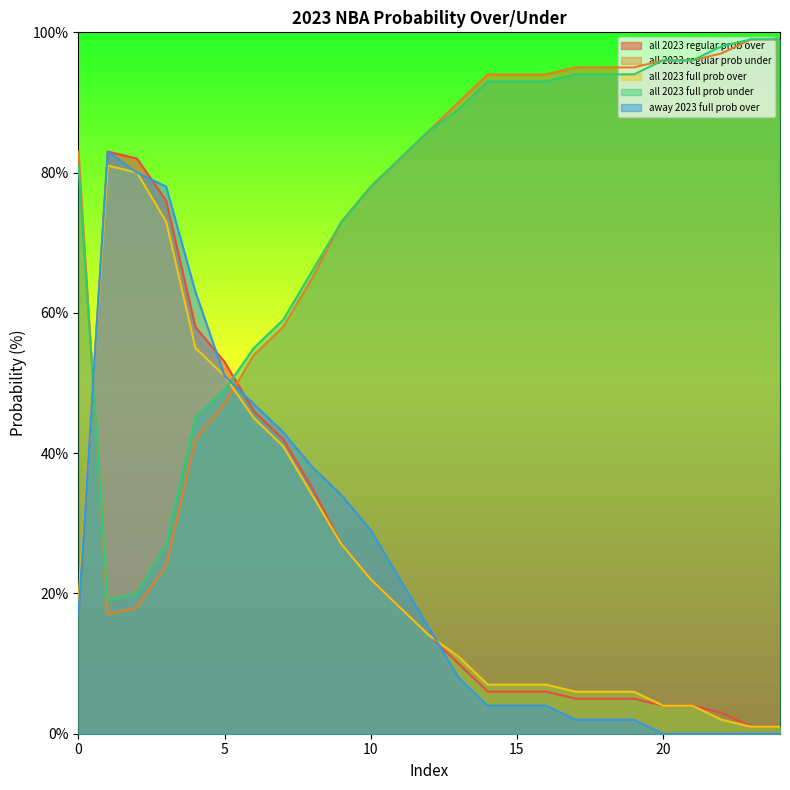

What is the difference between the highest and lowest values at 24?

99